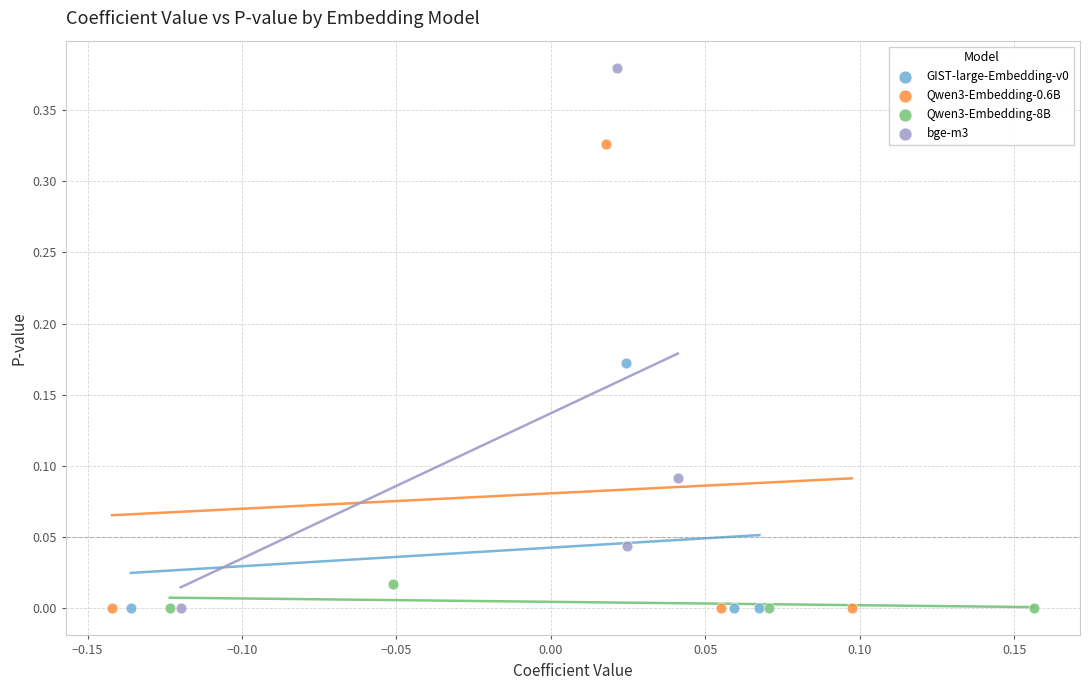

Which series contains the highest Y value?

bge-m3